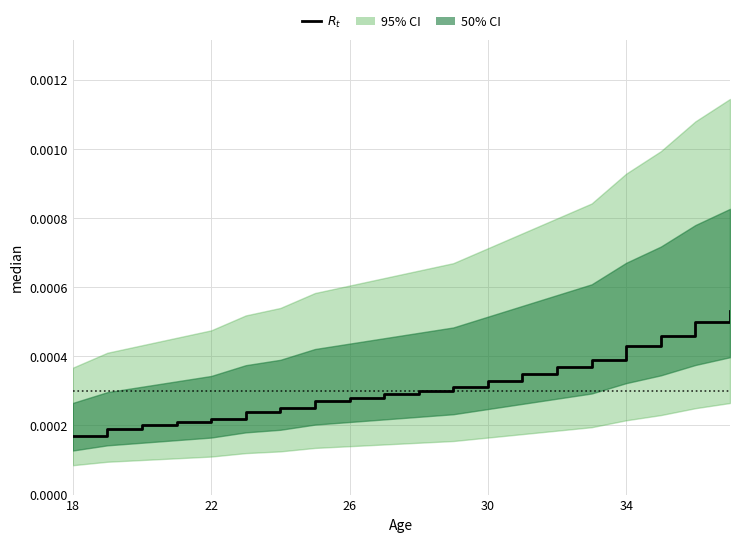

How many lines are shown in the chart?

1